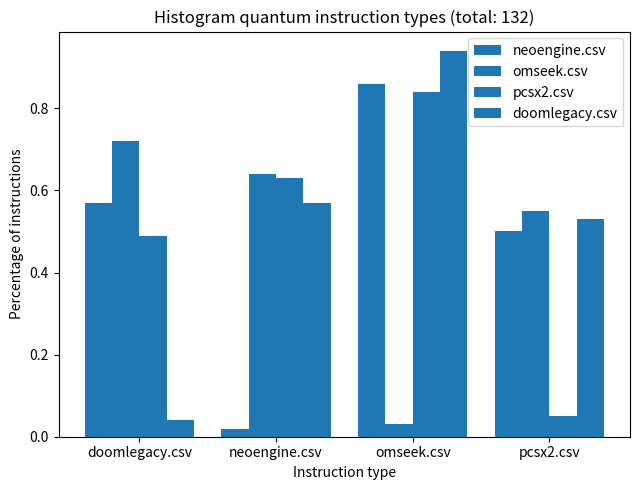

How many groups of bars are there?

4